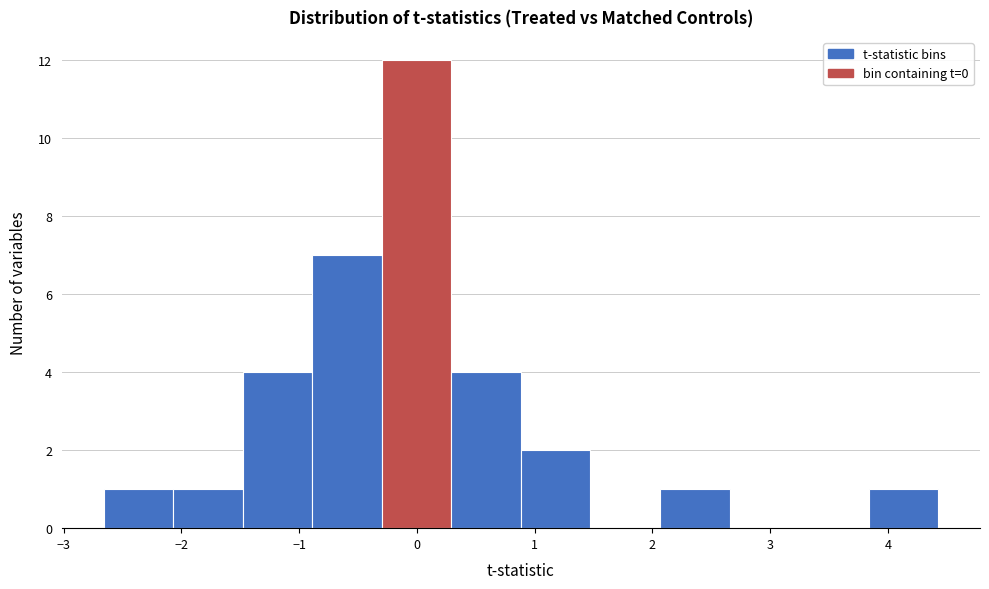

How tall is the bar that spans 2.1 to 2.7 on the x-axis? Neither the bar edges nor the heights are printed on the chart, so give them approximately, as read against the axes.

1